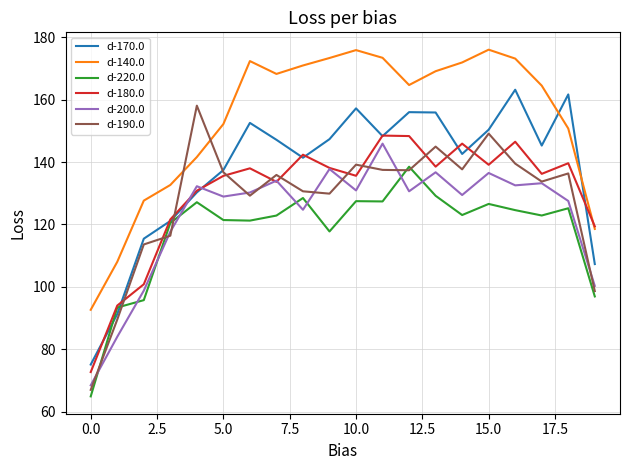

What is the highest value of the d-140.0 series?

176.1